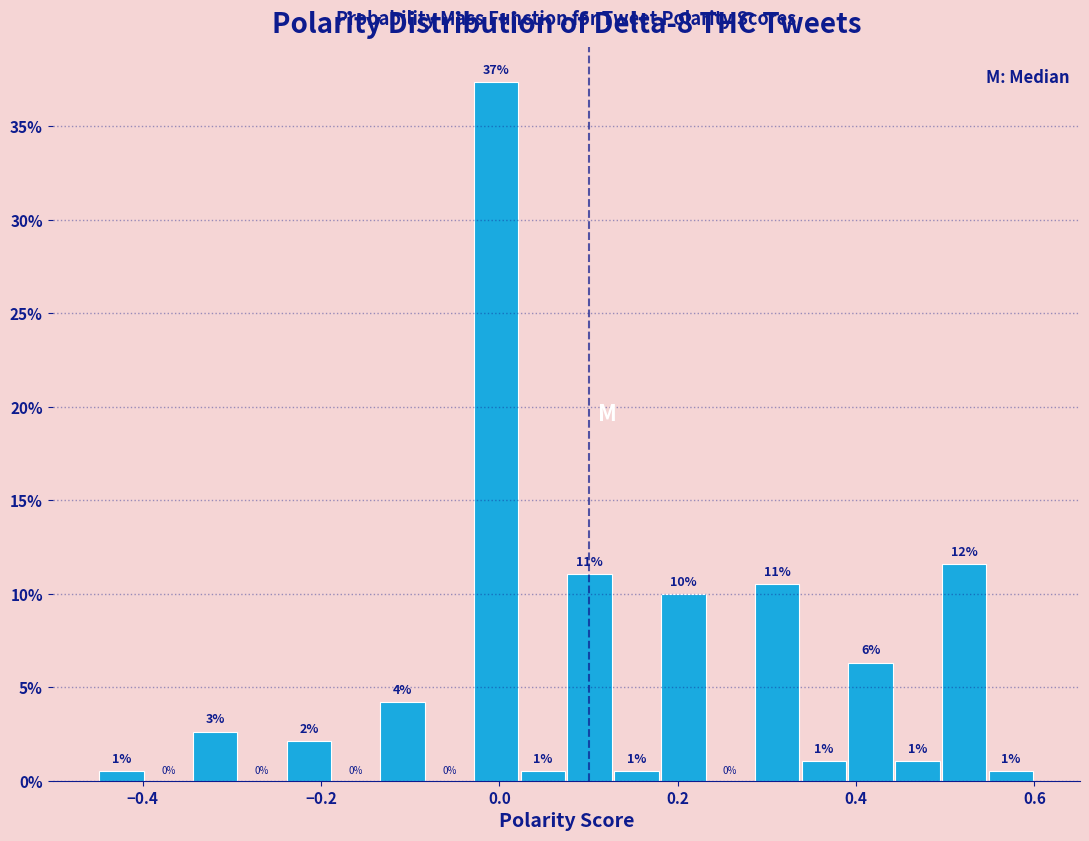

Around what value on the x-axis is the tallest bar? Give the approximate position of its centre, as read against the axis.

0.00